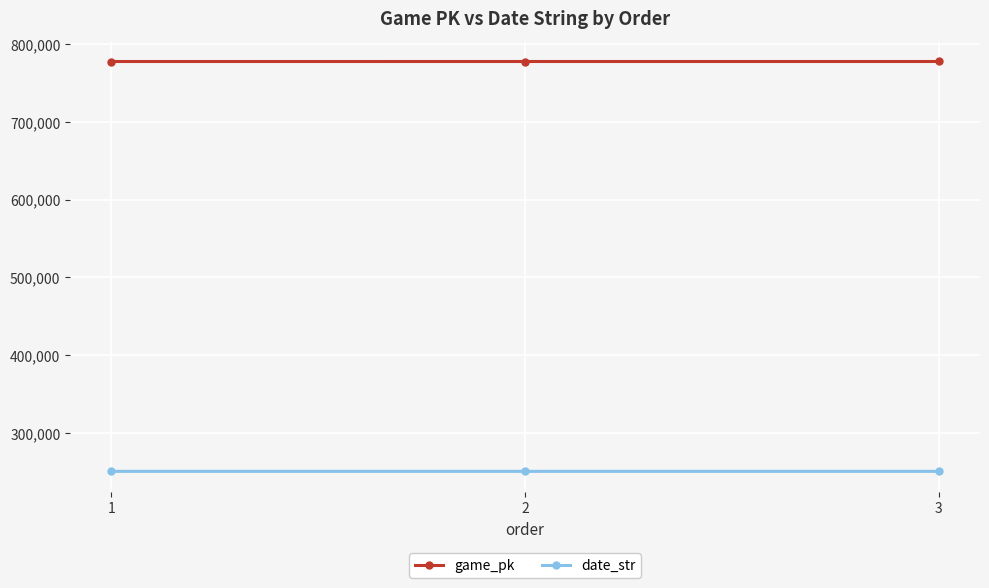

The game_pk series shows 1192135 at 1. True or false?

False